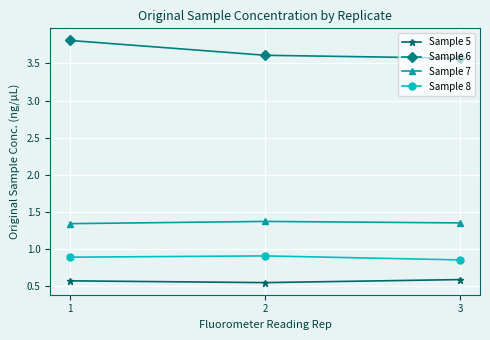

What is the difference between the highest and lowest values at 1?

3.2